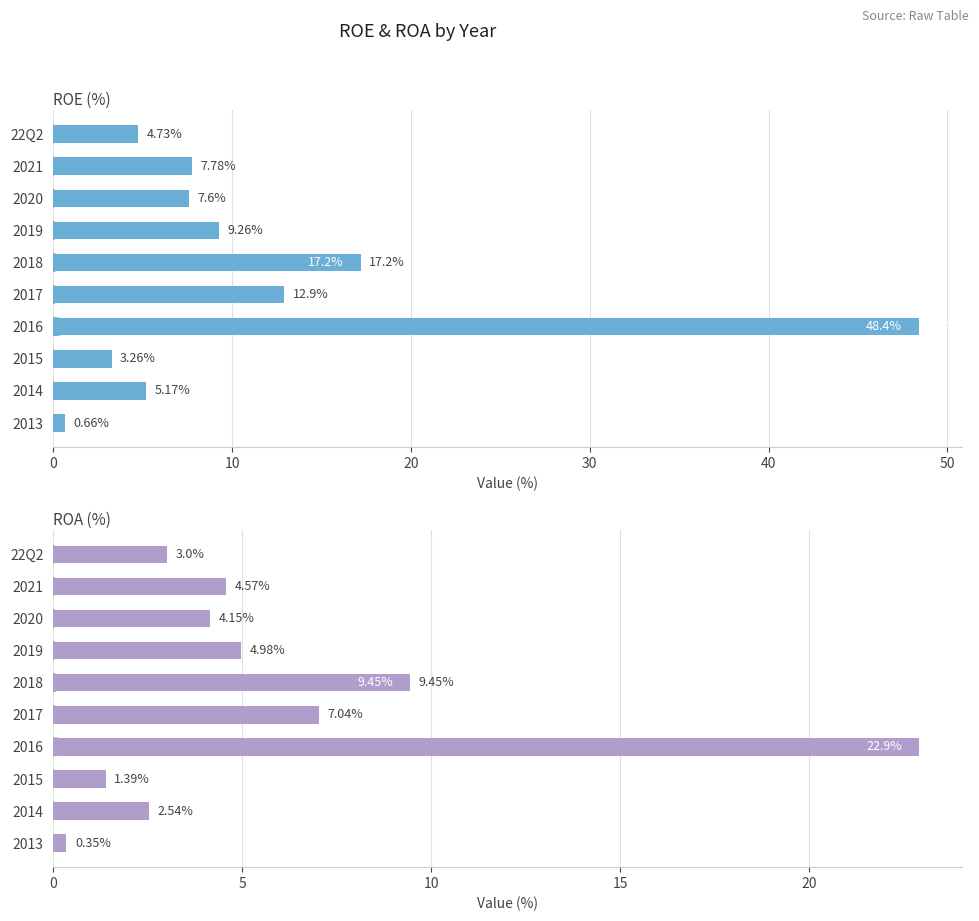

What is the value of the ROE(%) bar at the 5th from the left?

17.2